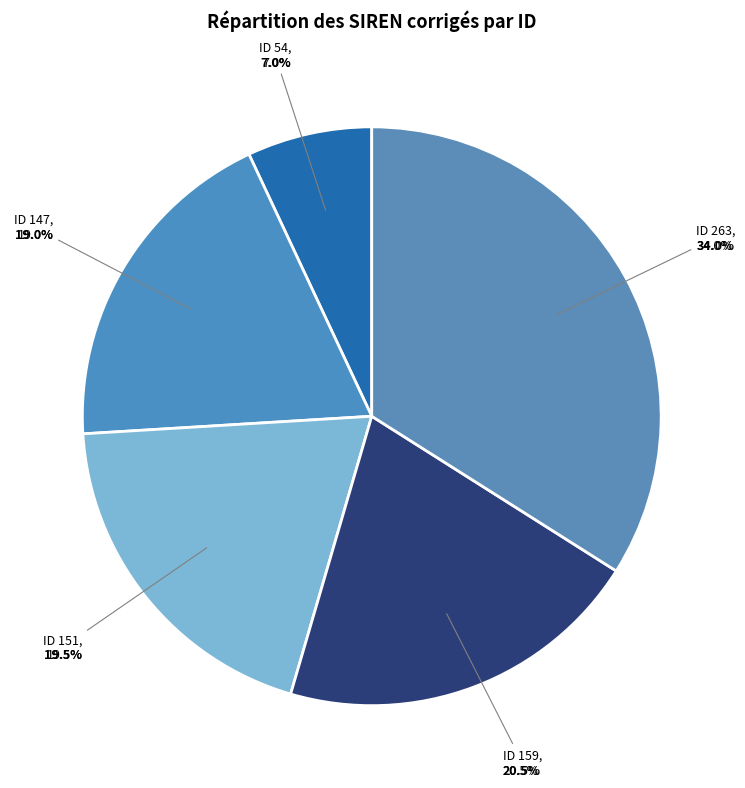

What is the change in value from ID 151 to ID 263?

+112